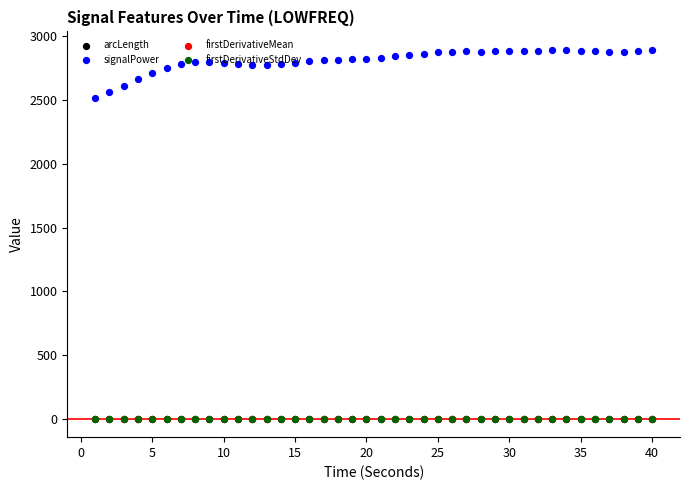

Which series has the largest total across all categories?

signalPower